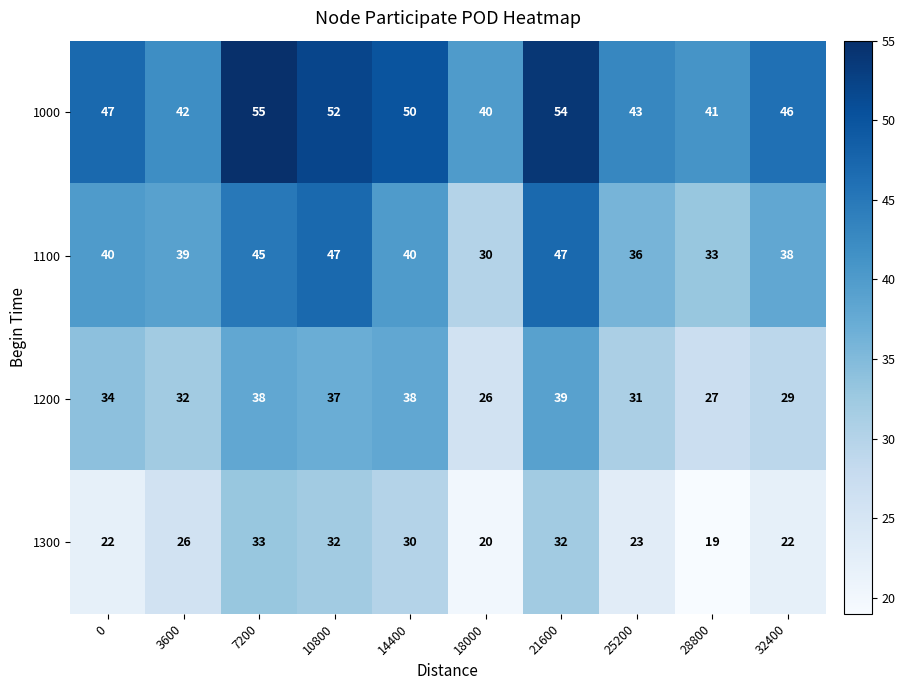

What is the sum of the 1300 values at 10800 and 32400?

54